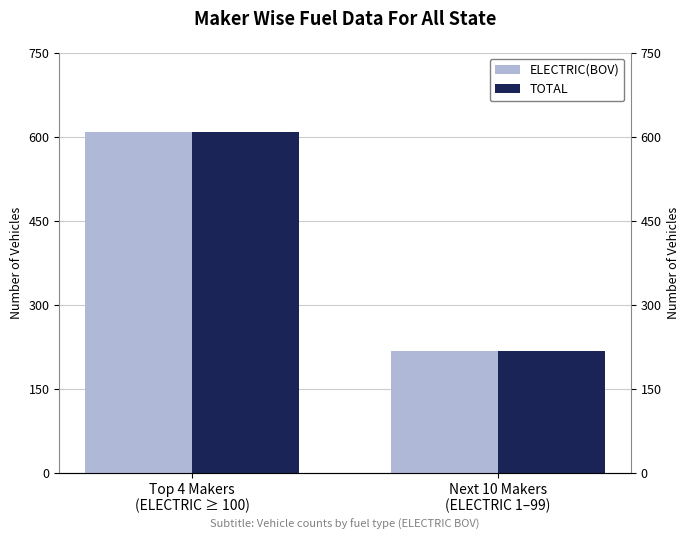

At which category is the sum across all series the highest?

Top 4 Makers
(ELECTRIC ≥ 100)